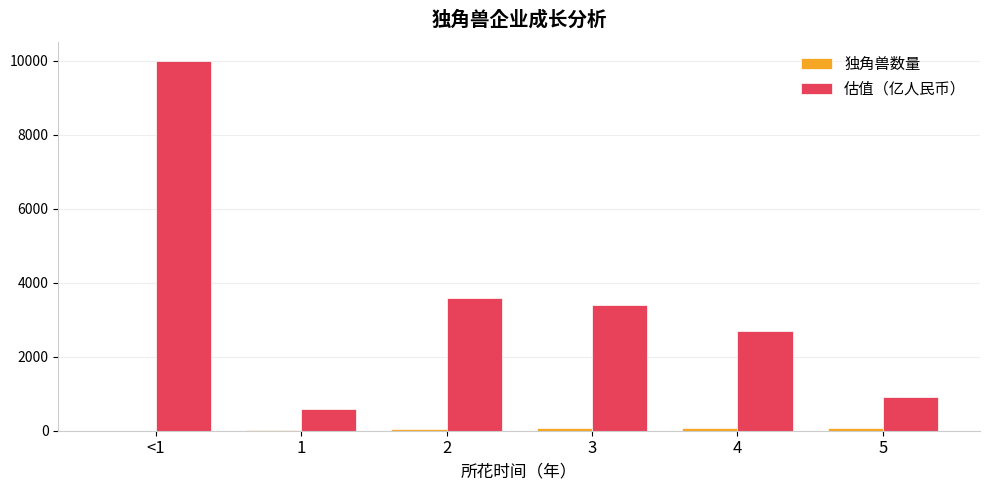

The value of 估值（亿人民币） at 2 is 5976. True or false?

False